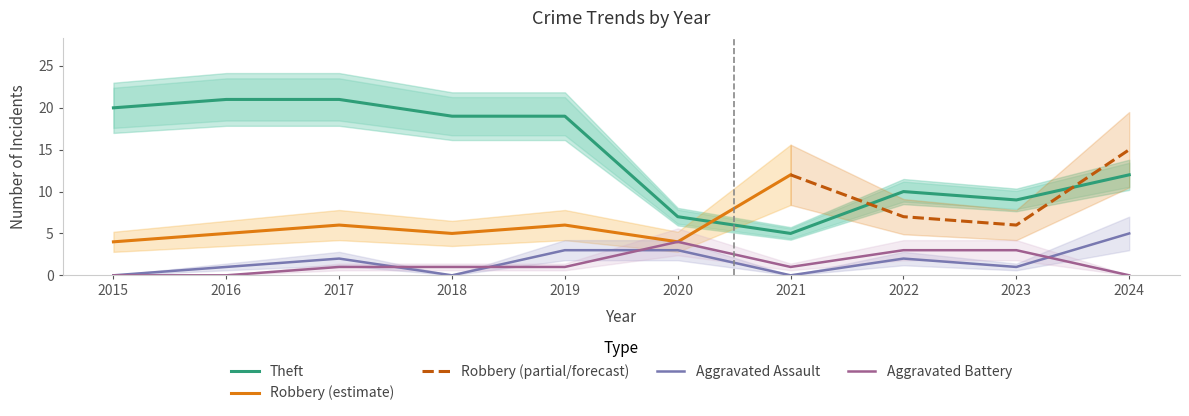

What is the difference between the second highest and minimum values in the Aggravated Assault series?

3